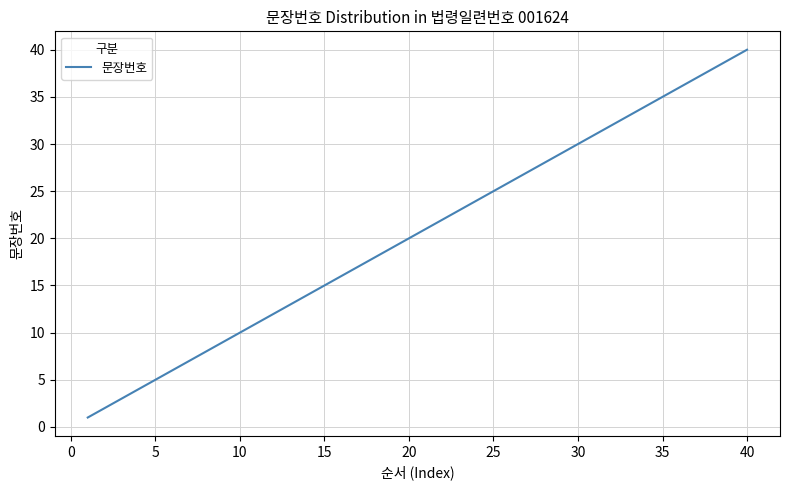

What is the difference between the maximum and minimum values?

39